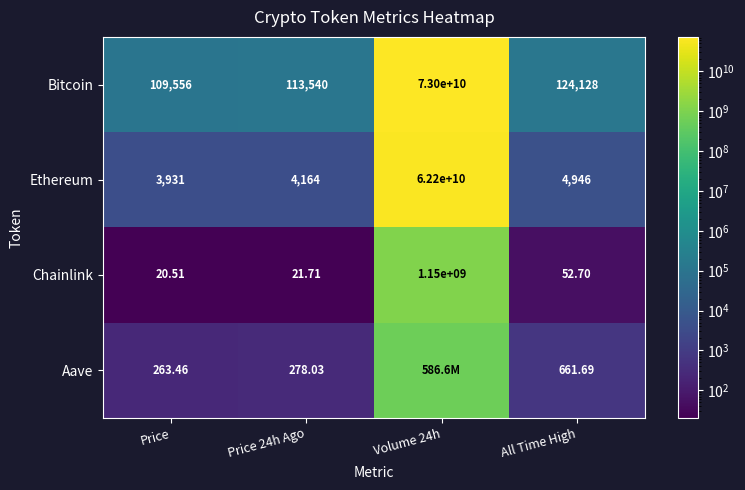

Where is Chainlink nearest to the value 575000010?

All Time High